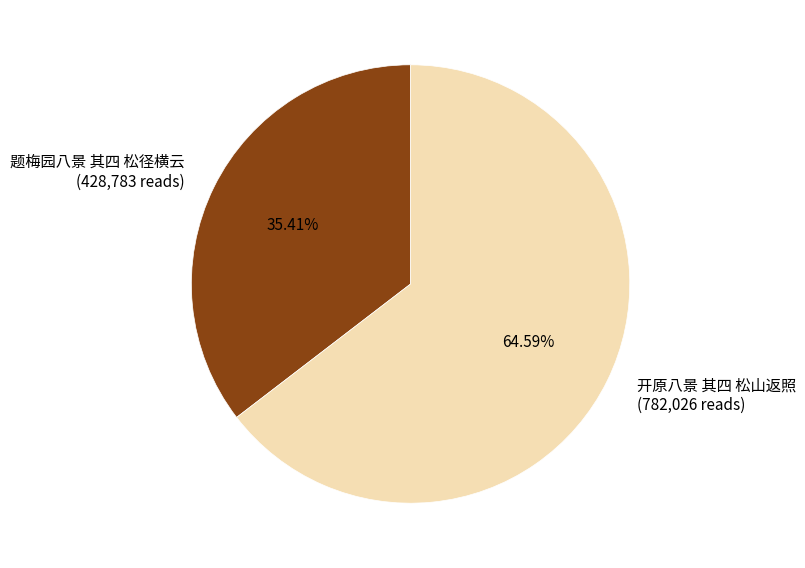

What percentage do 开原八景 其四 松山返照 and 题梅园八景 其四 松径横云 together represent?

100.0%